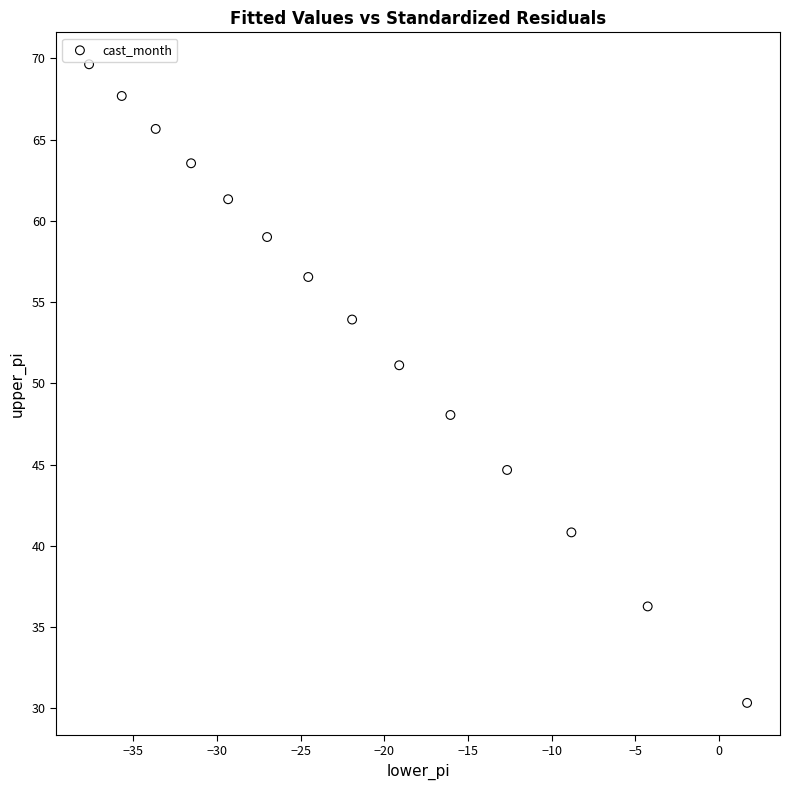

What is the range of X values (max minus min)?

39.3